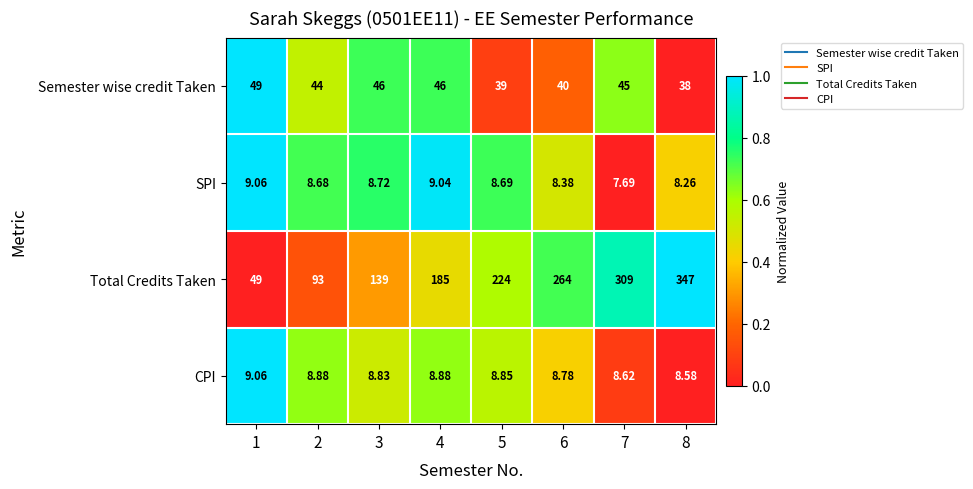

Which label corresponds to the smallest value in the chart?

7